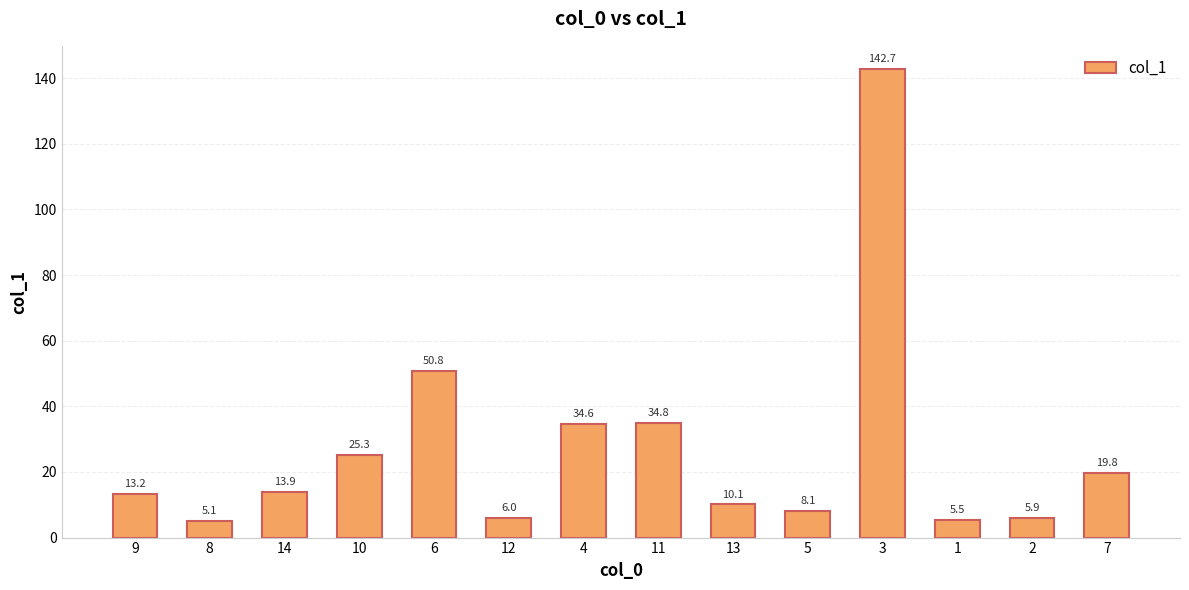

Is it true that the value at 5 is 8.1?

True